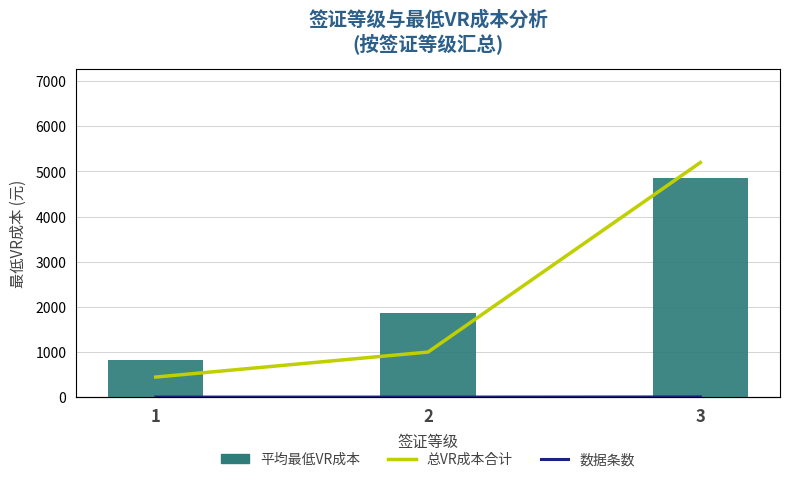

What is the total value across all series at 3?

33956